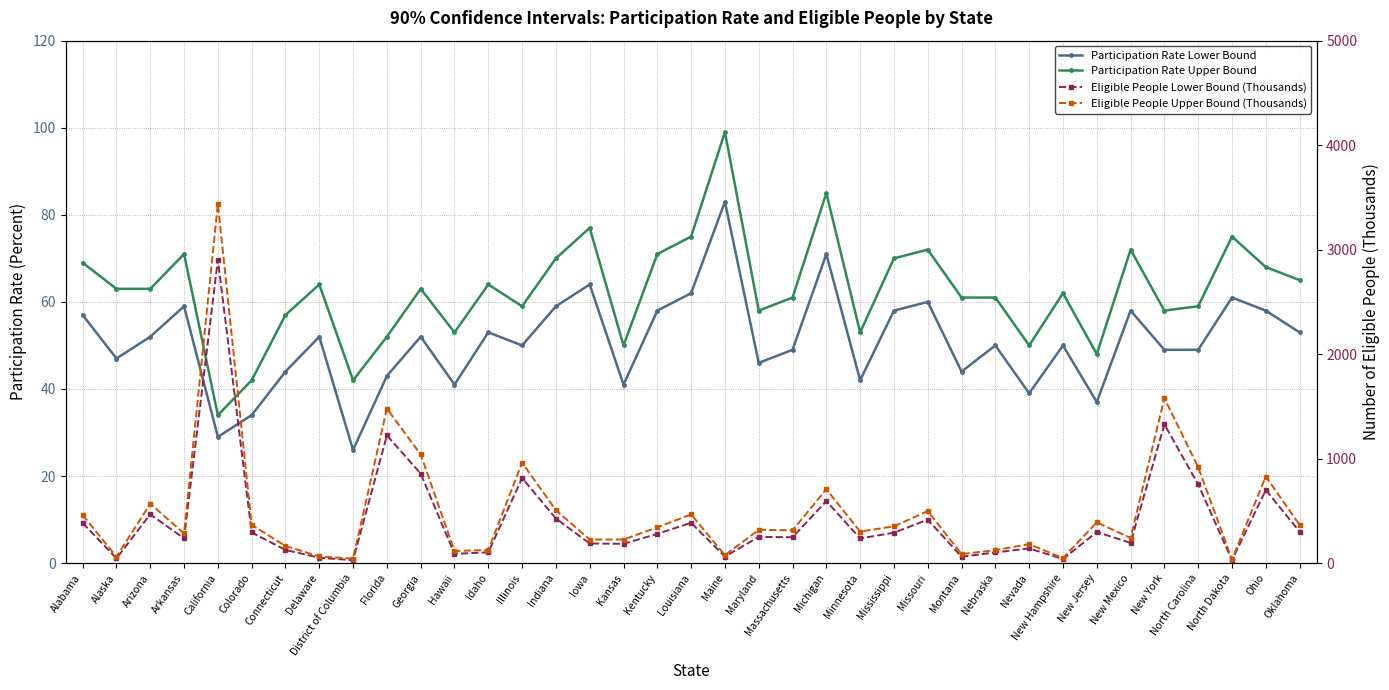

Reading left to right, extract all data points from this chart.

Participation Rate Lower Bound: 57	47	52	59	29	34	44	52	26	43	52	41	53	50	59	64	41	58	62	83	46	49	71	42	58	60	44	50	39	50	37	58	49	49	61	58	53
Participation Rate Upper Bound: 69	63	63	71	34	42	57	64	42	52	63	53	64	59	70	77	50	71	75	99	58	61	85	53	70	72	61	61	50	62	48	72	58	59	75	68	65
Eligible People Lower Bound (Thousands): 384	46	467	237	2905	294	126	52	28	1222	857	89	104	815	427	188	185	280	386	63	251	248	594	237	291	416	62	102	141	39	298	194	1328	753	28	700	301
Eligible People Upper Bound (Thousands): 461	61	568	285	3439	366	164	64	44	1479	1040	116	126	961	506	226	226	343	466	76	319	314	707	302	352	498	87	124	182	48	390	241	1578	918	35	829	366